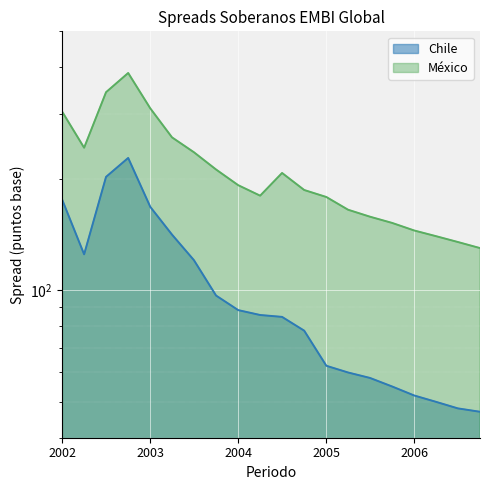

Reading left to right, extract all data points from this chart.

Chile: 174.9	125.0	202.4	227.6	167.9	141.3	120.6	96.8	88.4	85.8	84.8	77.8	62.5	60.0	58.0	55.0	52.0	50.0	48.0	47.0
México: 302.6	242.5	342.5	386.0	309.6	258.7	235.8	211.8	192.2	180.0	207.3	186.5	178.6	165.0	158.0	152.0	145.0	140.0	135.0	130.0